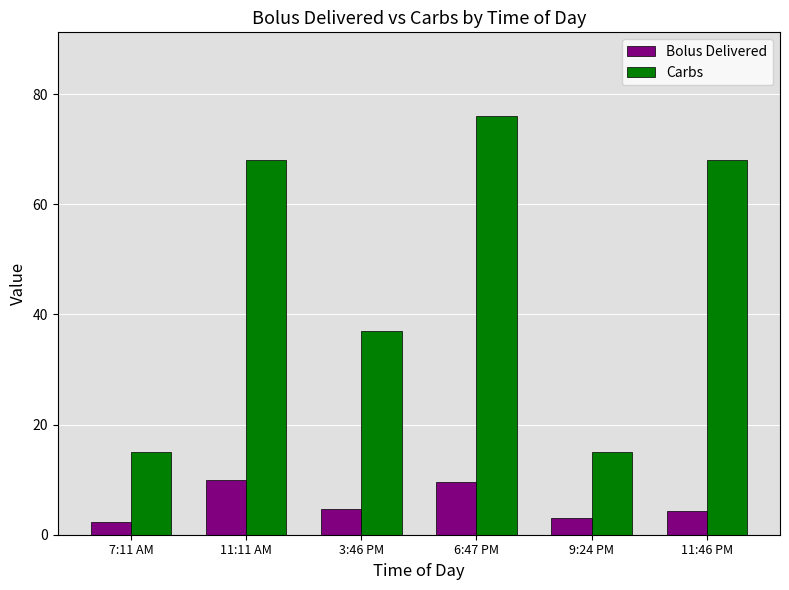

True or false: Bolus Delivered has a value of 3.0 at 11:11 AM.

False